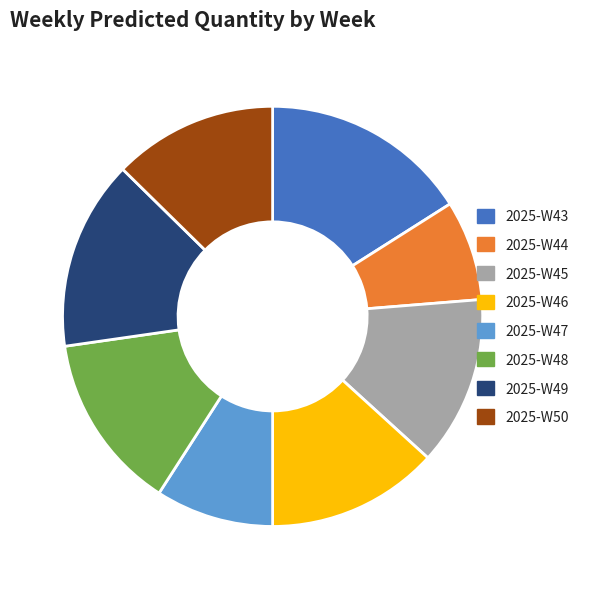

Between 2025-W45 and 2025-W49, which is larger?

2025-W49